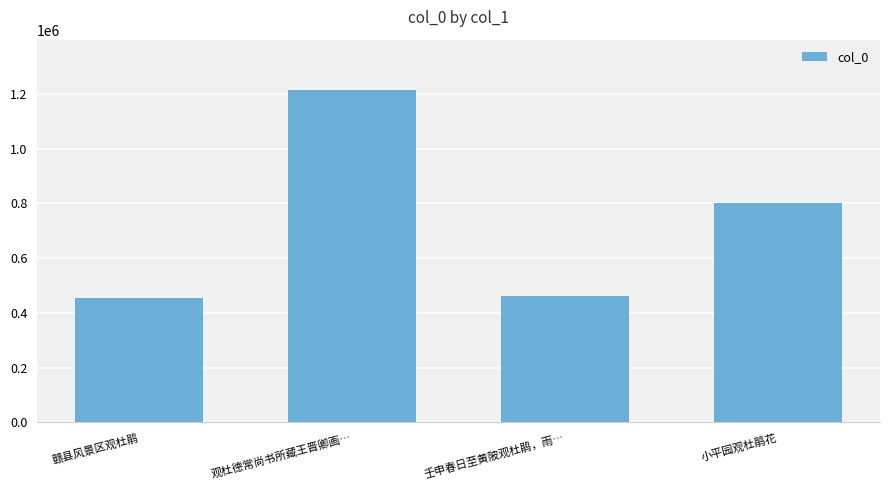

What is the value of the 3rd bar from the left?

462758